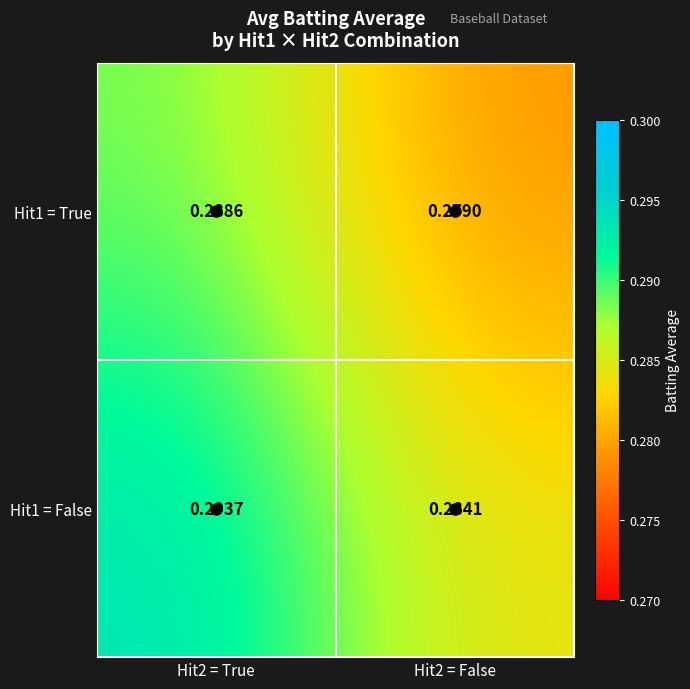

At Hit2 = True, list the series in order from smallest to largest.

Hit1 = True, Hit1 = False